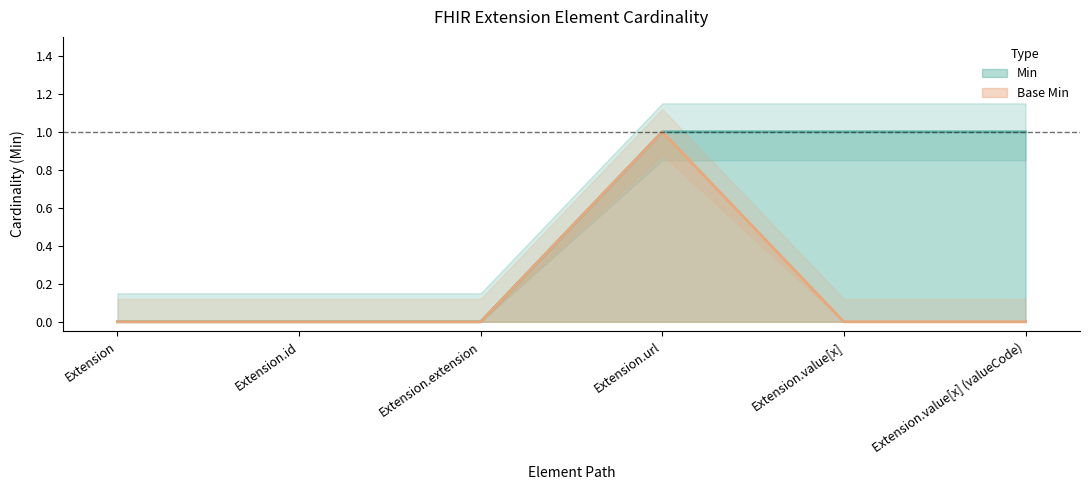

List the labels in order of Base Min value, largest first.

Extension.url, Extension, Extension.id, Extension.extension, Extension.value[x], Extension.value[x] (valueCode)